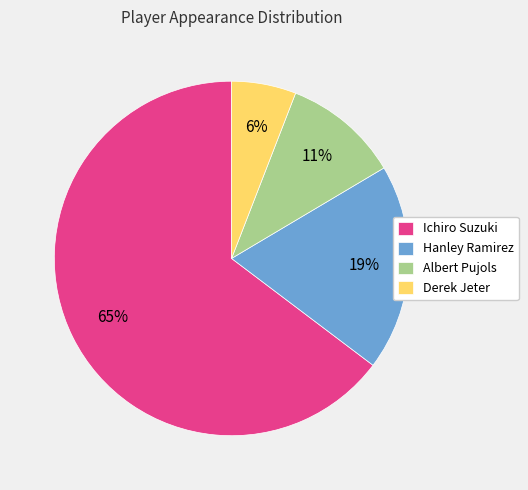

To the nearest percent, what is the combined percentage of Ichiro Suzuki and Albert Pujols?

75%